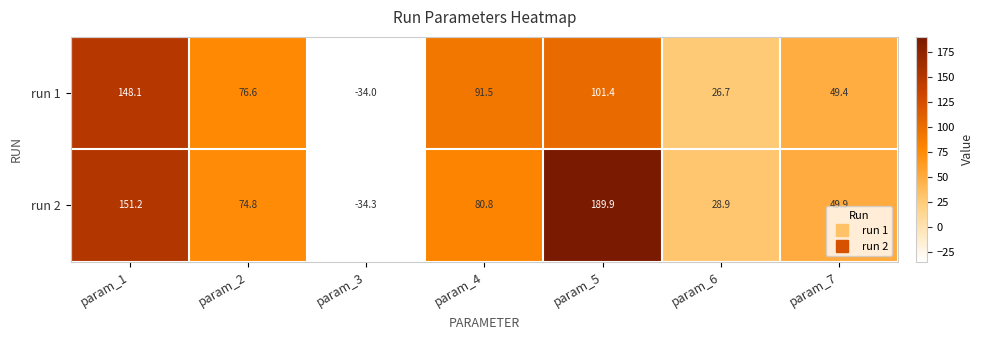

How many categories are shown in the chart?

7